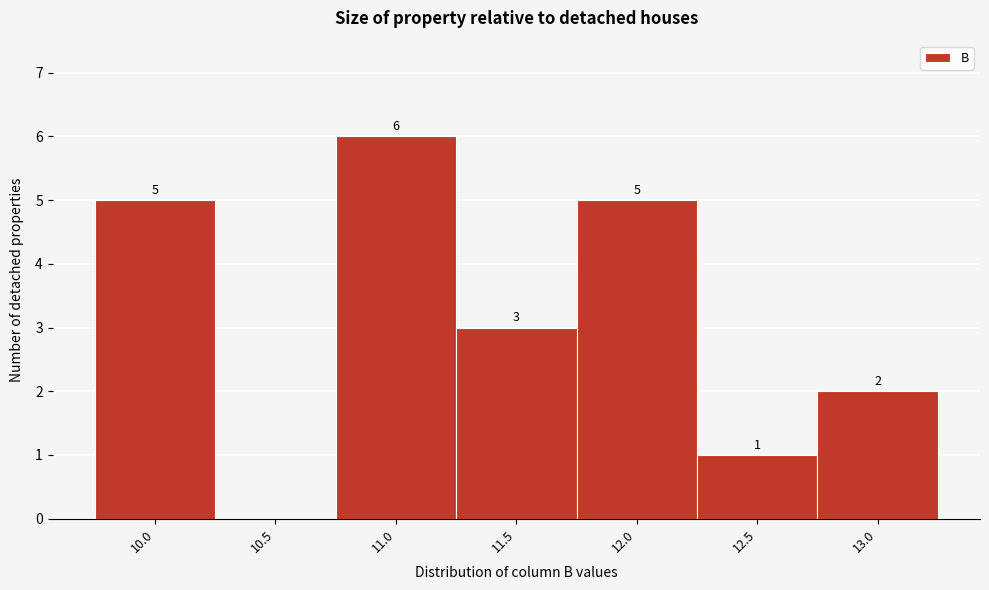

Reading right to left, transcribe all the data shown in this chart.

13.0=2	12.5=1	12.0=5	11.5=3	11.0=6	10.5=0	10.0=5